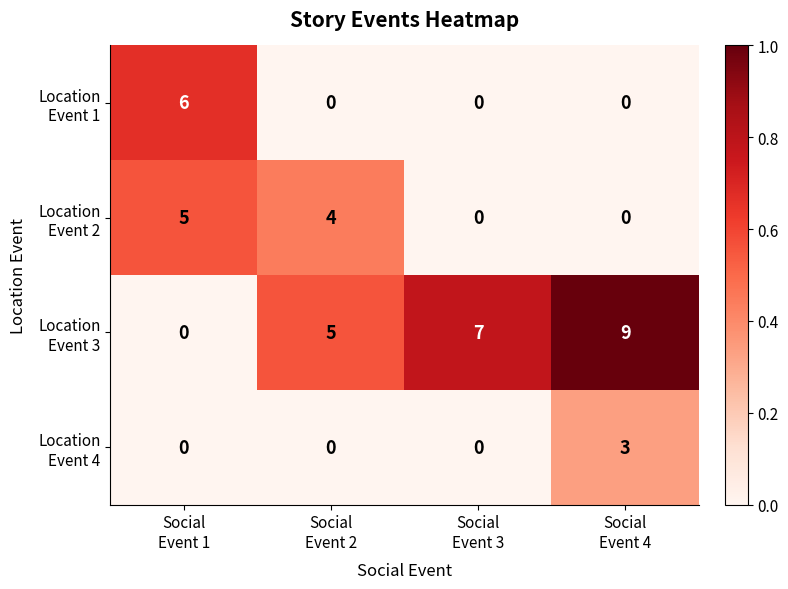

At how many categories does at least one series exceed 4?

4